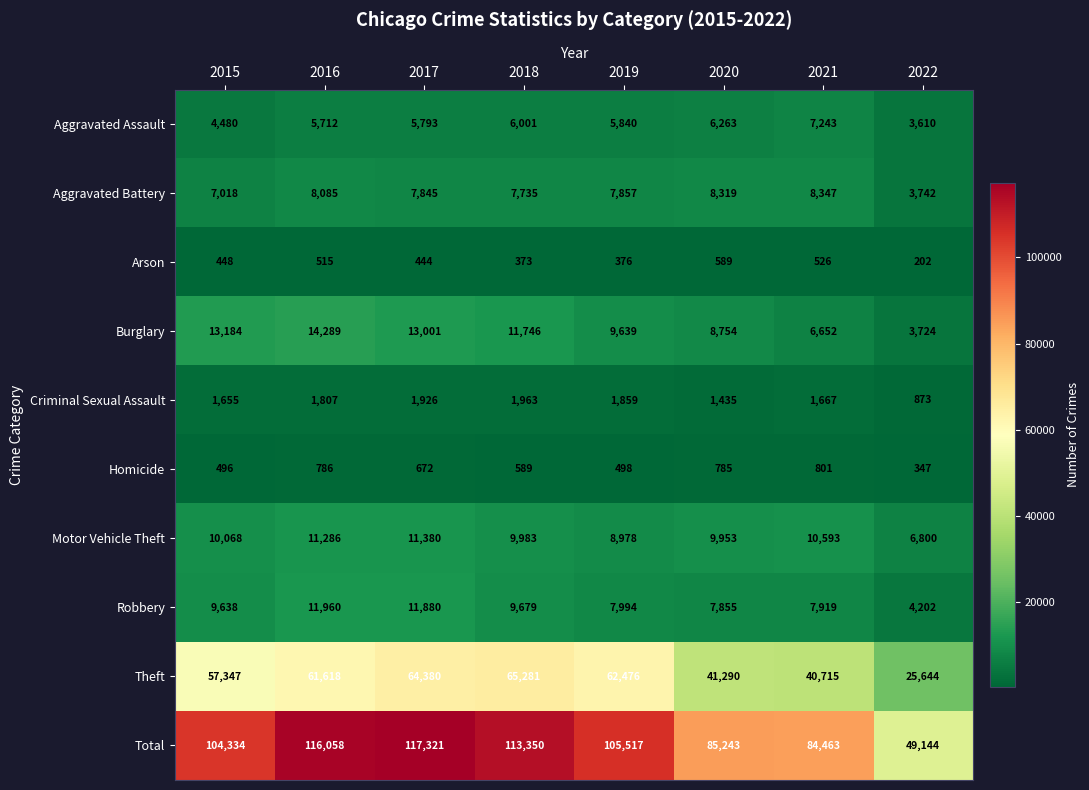

Is it true that Motor Vehicle Theft equals 14846 at 2015?

False